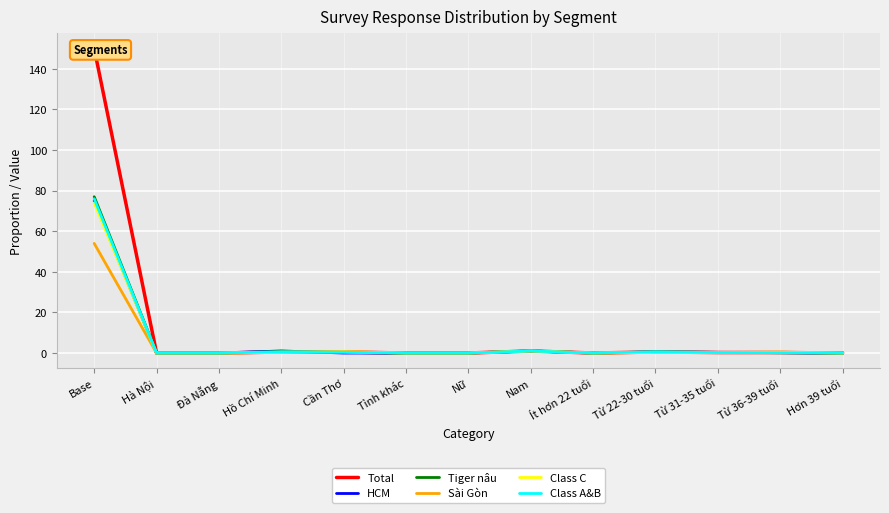

How many interior local peaks does the Total series have?

2